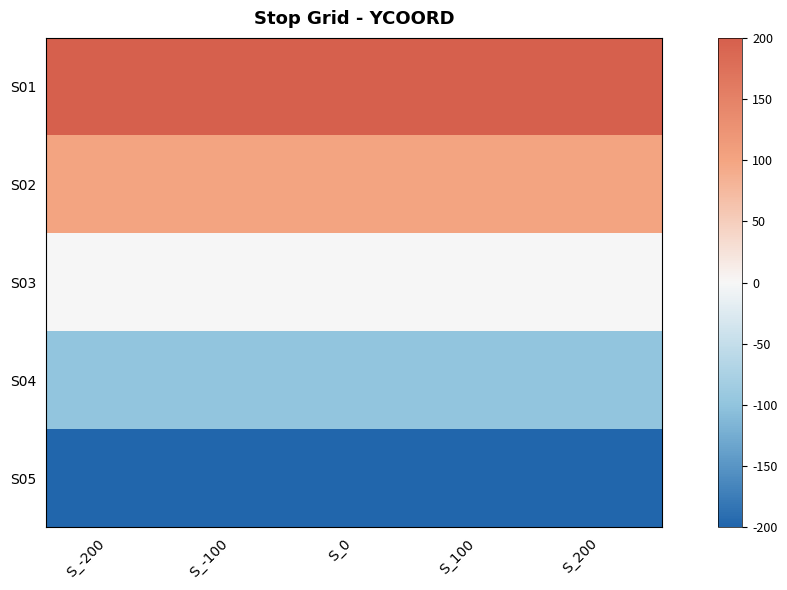

Which label corresponds to the largest value in the chart?

S_-200